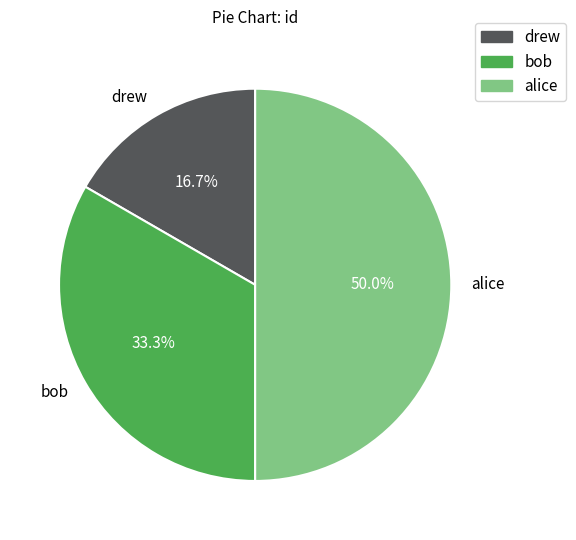

To the nearest percent, what is the combined percentage of bob and drew?

50%